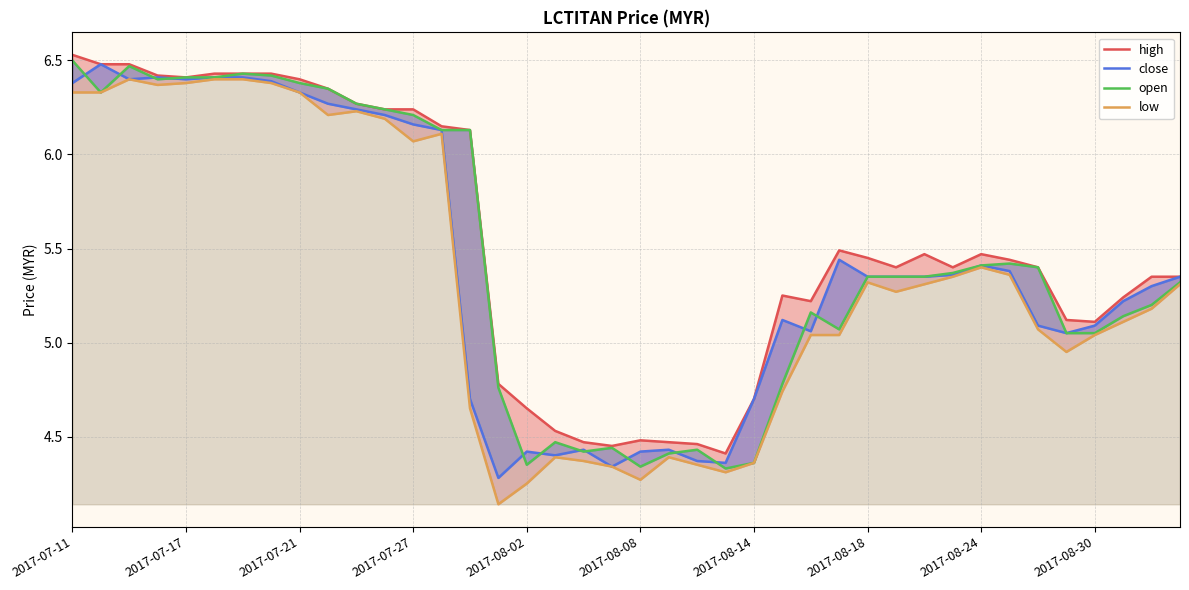

True or false: high and low intersect in this chart.

False